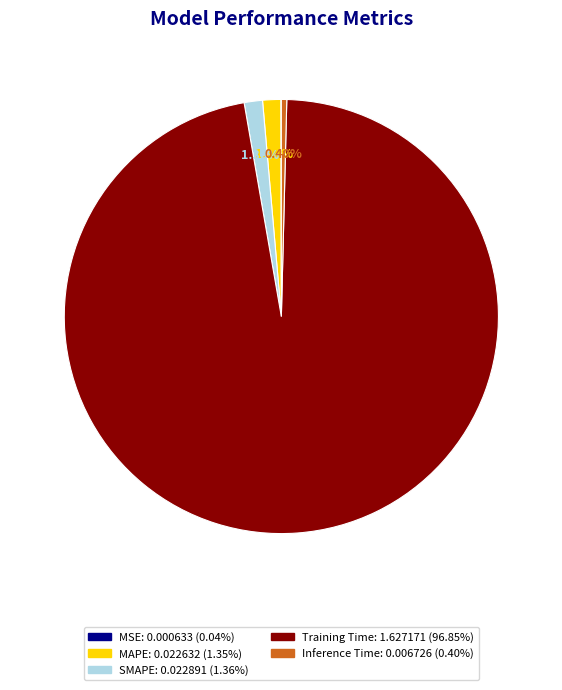

Is there a majority slice in this chart?

Yes